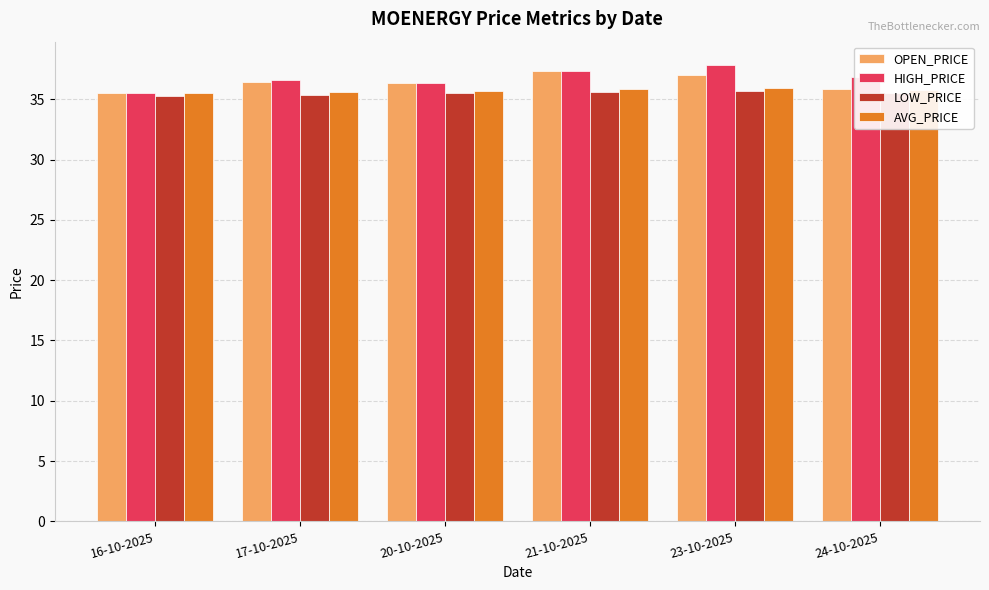

What position from the right is 21-10-2025?

3